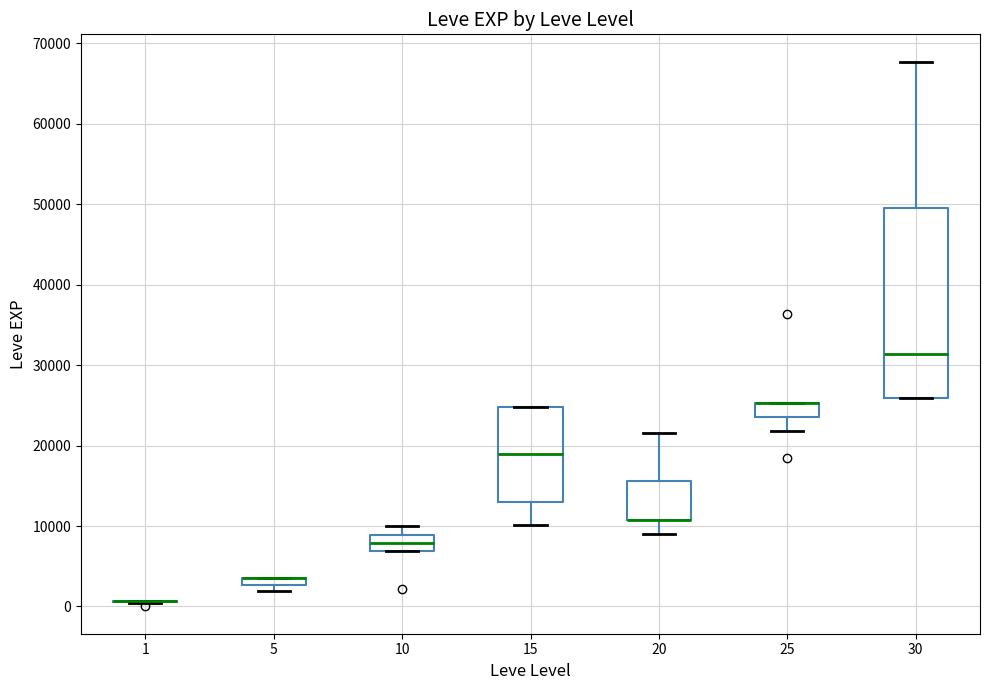

Comparing the boxes themselves (not the whiskers), which one is the tallest?

30